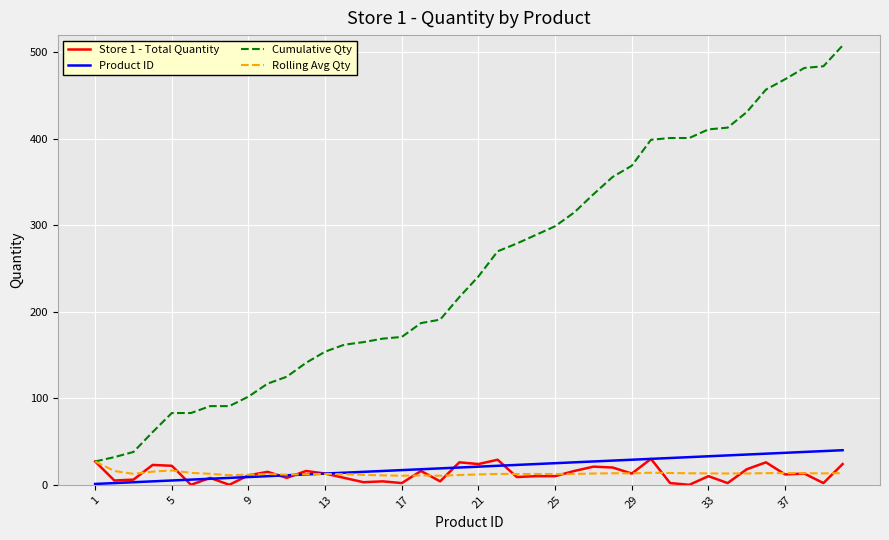

True or false: Product ID and Cumulative Qty cross at least once.

False